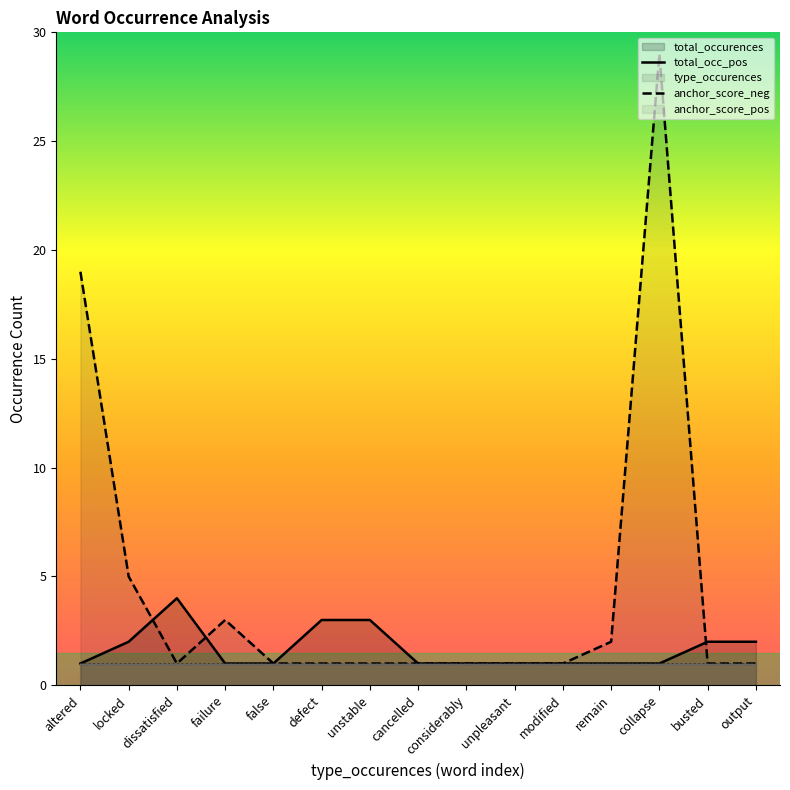

What is the sum of all total_occ_pos values?

68